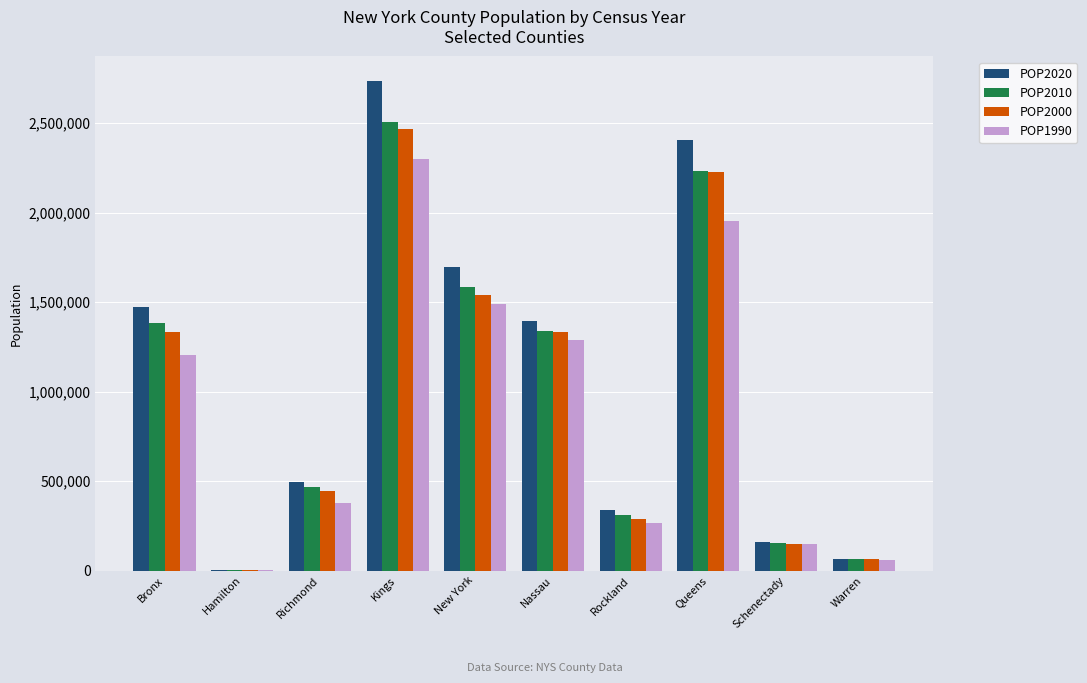

Is the value of POP2010 at Warren greater than the value of POP2020 at Bronx?

No